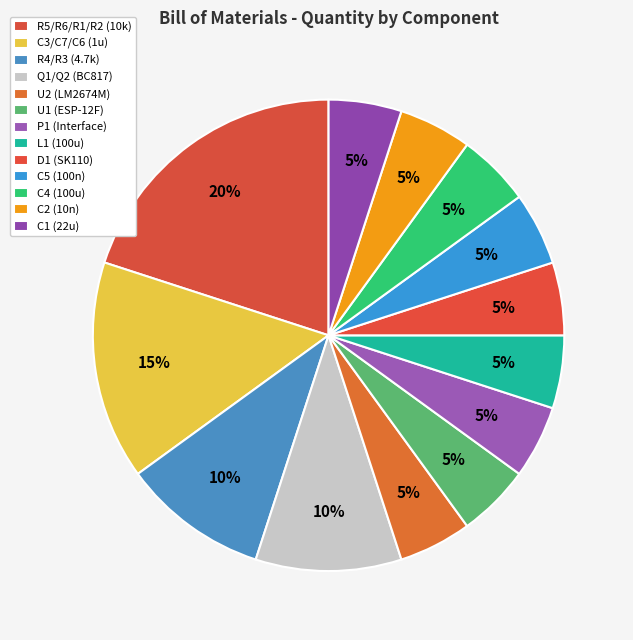

Which category has the biggest portion of the pie?

R5/R6/R1/R2 (10k)